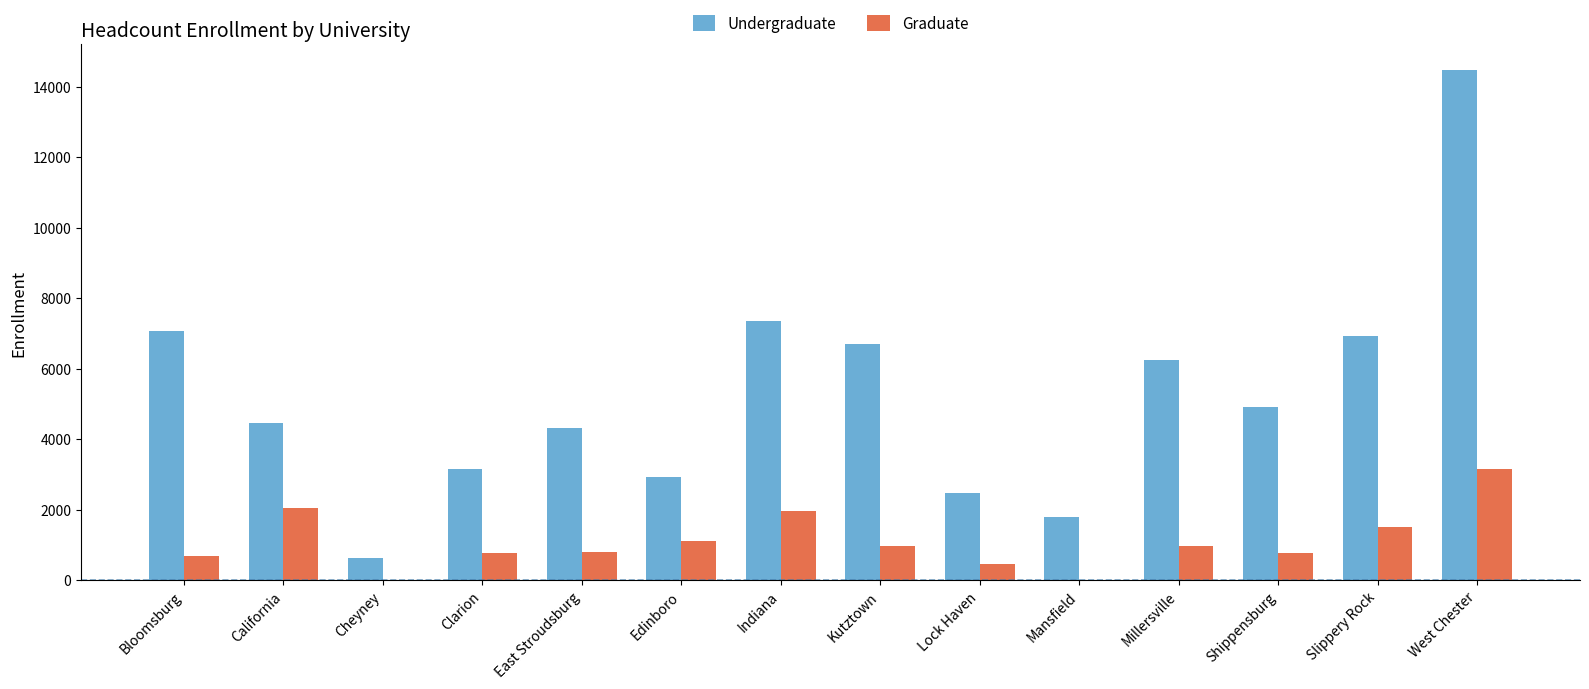

What is the spread (max minus min) of values at Lock Haven?

2012